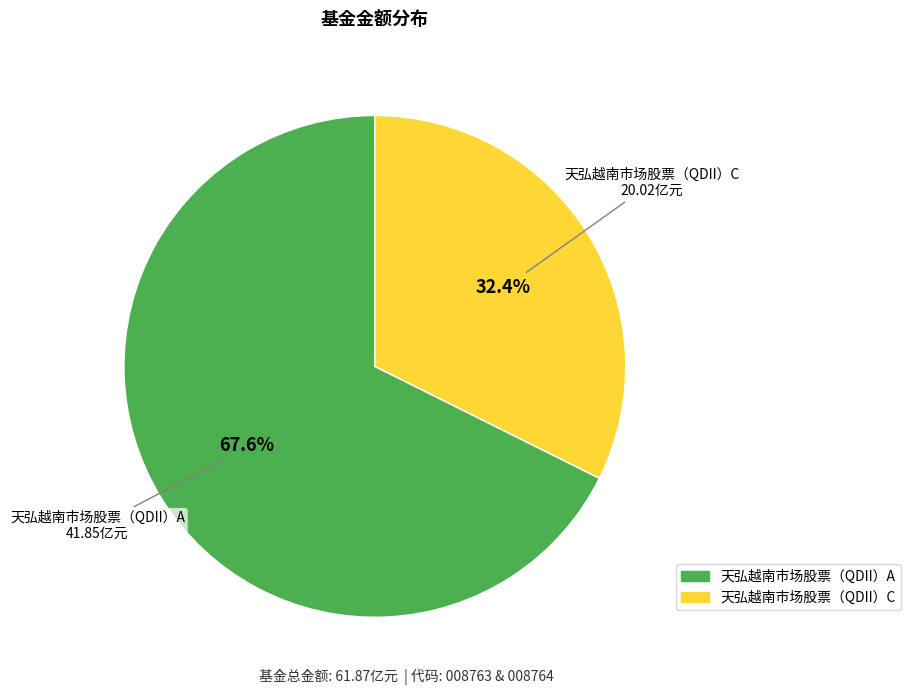

Does 天弘越南市场股票（QDII）A account for over 50% of the chart?

Yes